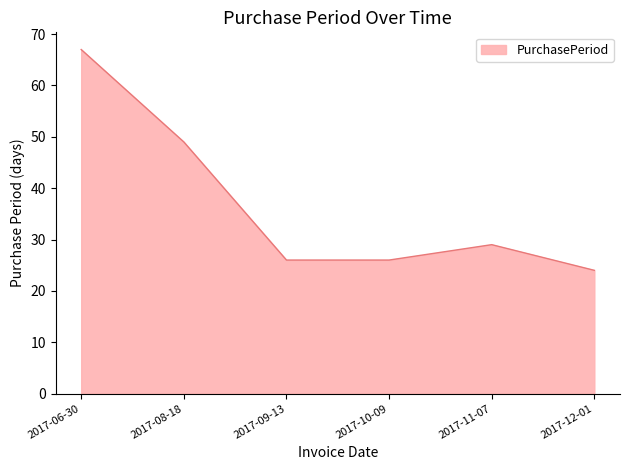

Which label corresponds to the largest value in the chart?

2017-06-30